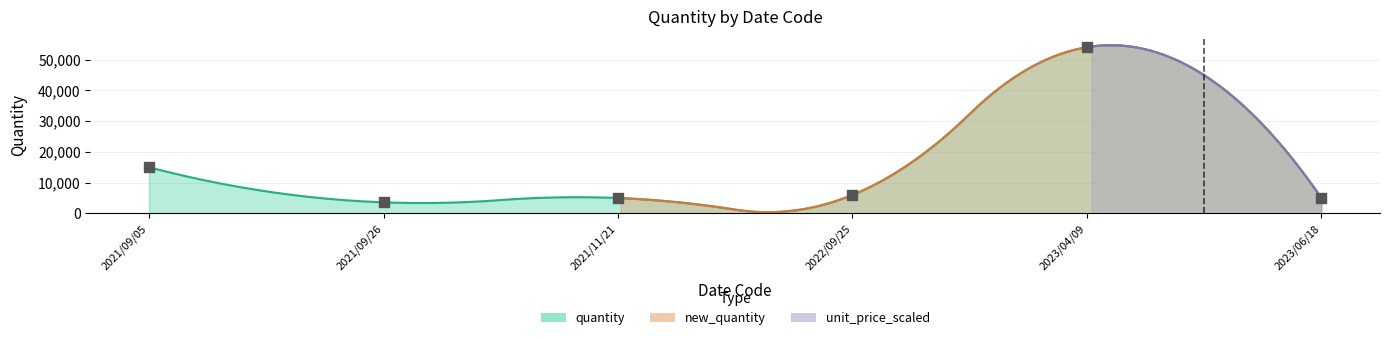

Which series has the largest total across all categories?

quantity